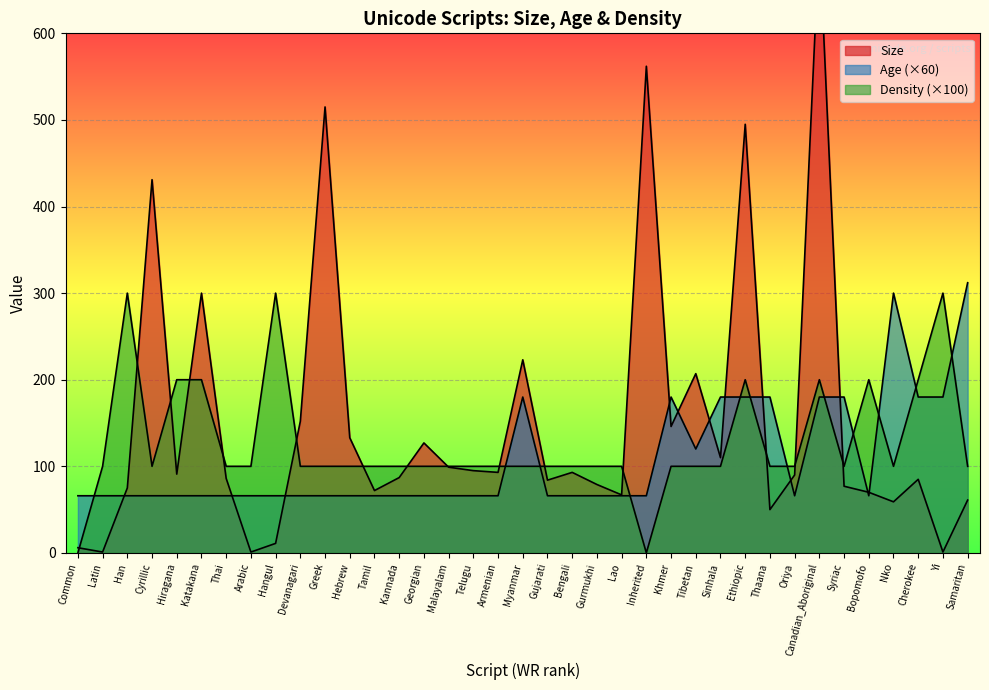

Where is Age nearest to the value 189?

Myanmar